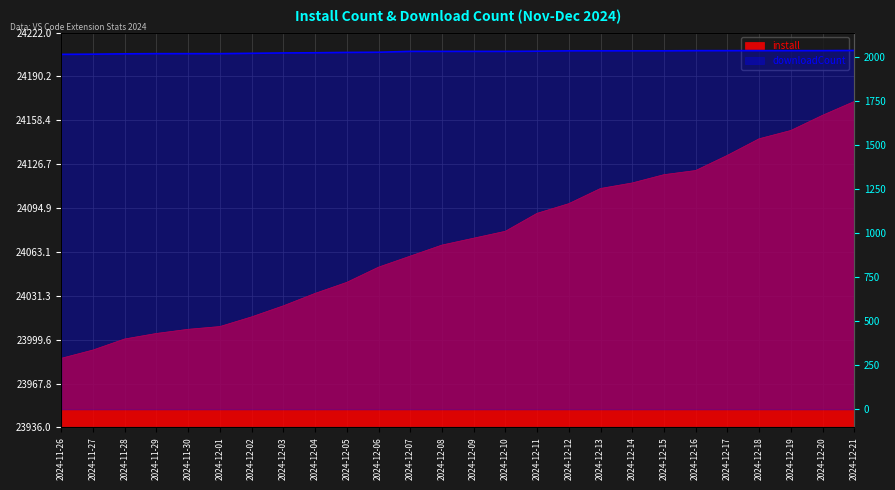

What is the label of the 16th point from the left?

2024-12-11